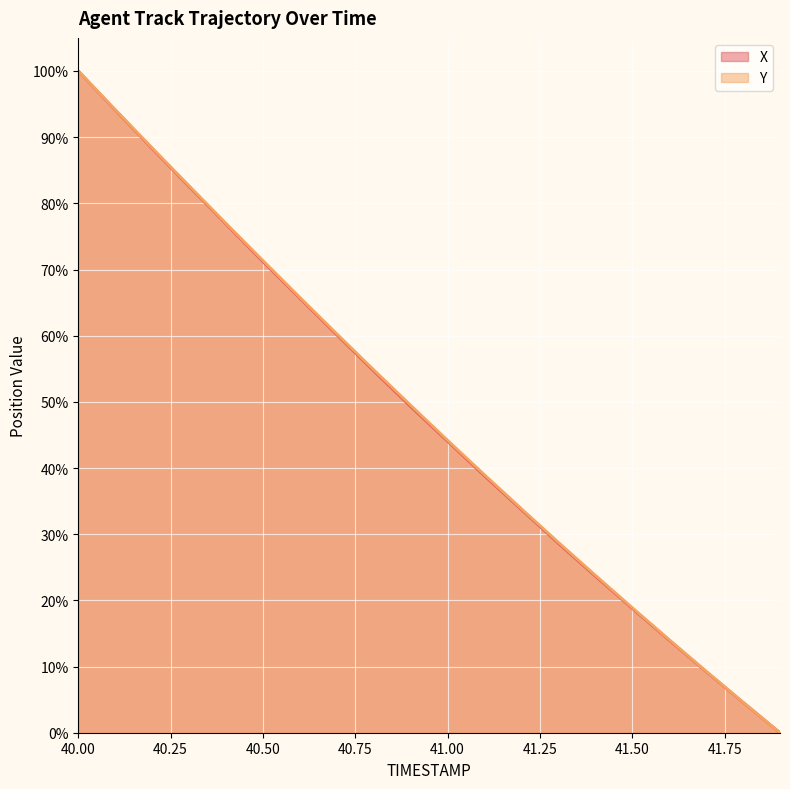

What is the difference between the Y values at 40.4 and 40.0?

23.0